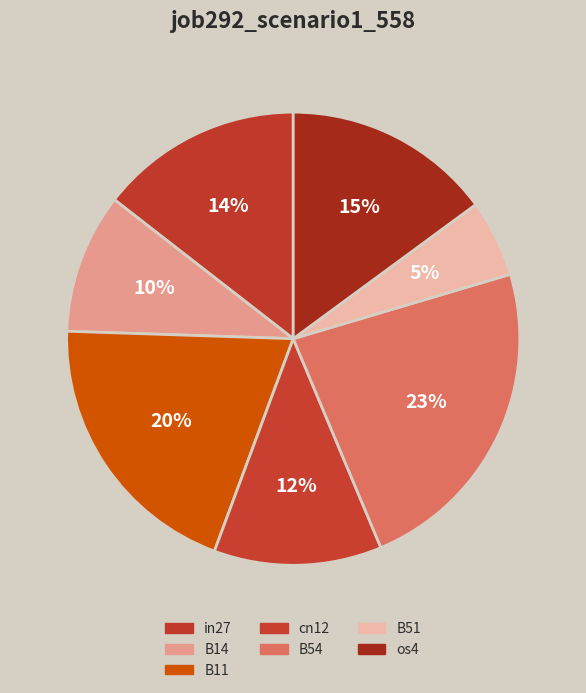

What is the largest slice in the pie chart?

B54